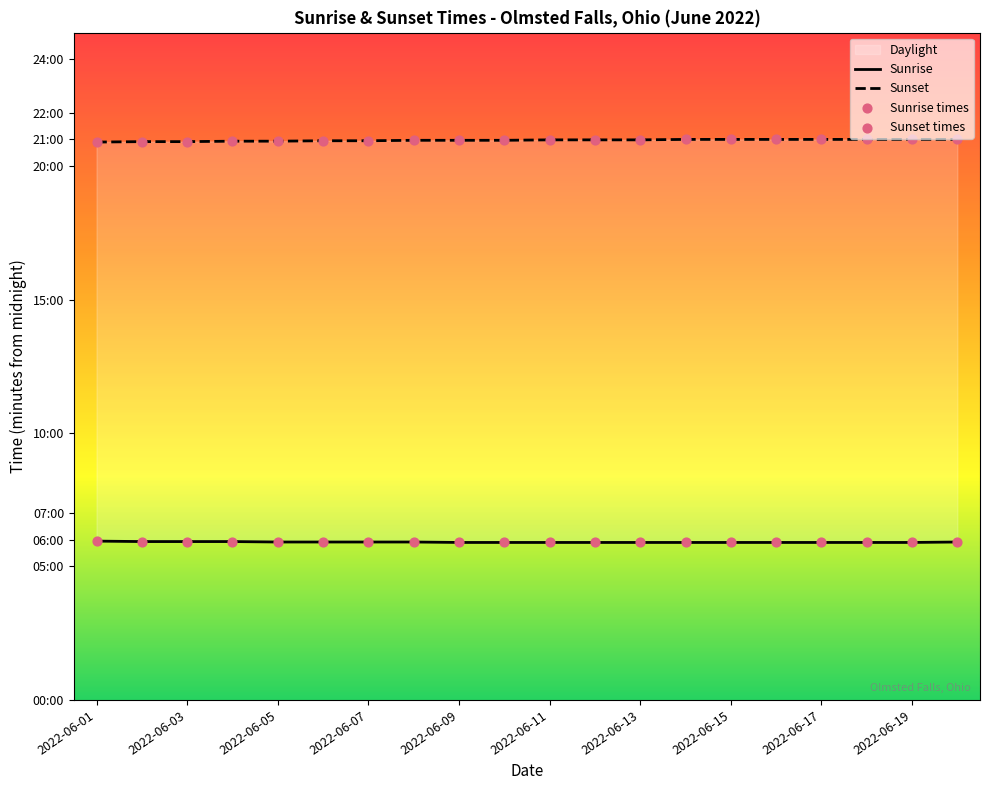

Which series contains the lowest Y value?

Sunrise